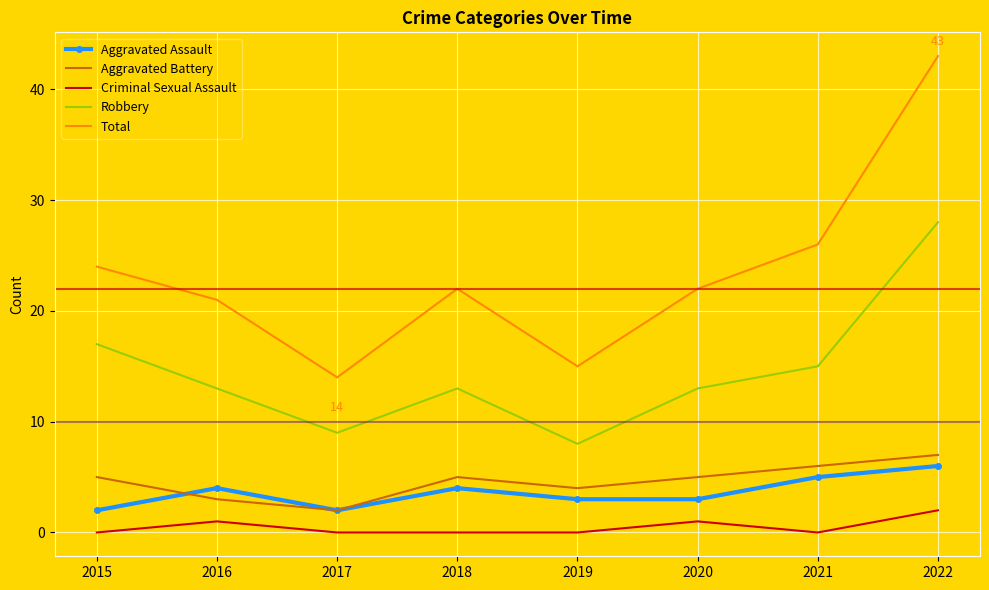

Which series has the widest spread of values?

Total